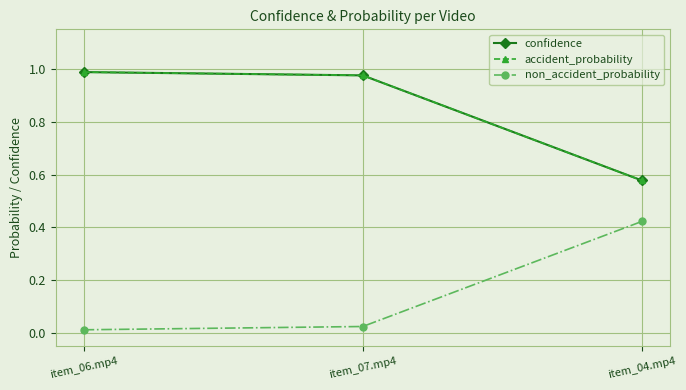

What is the total value across all series at item_04.mp4?

1.6